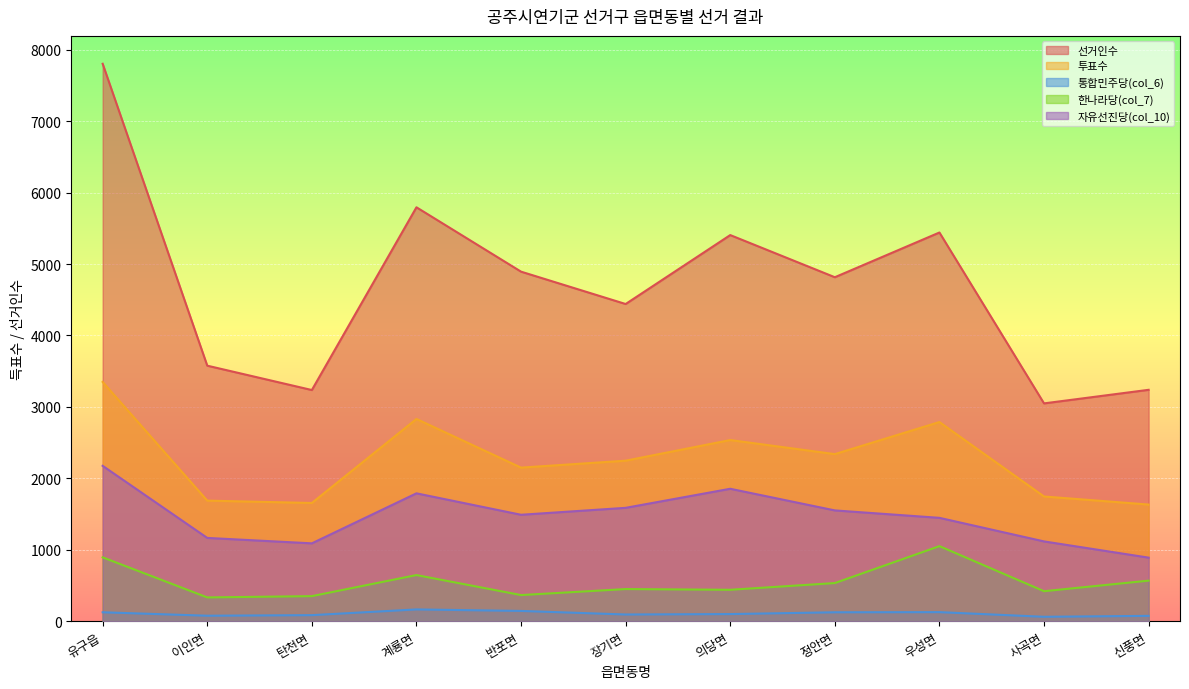

What is the total value across all series at 이인면?

6841